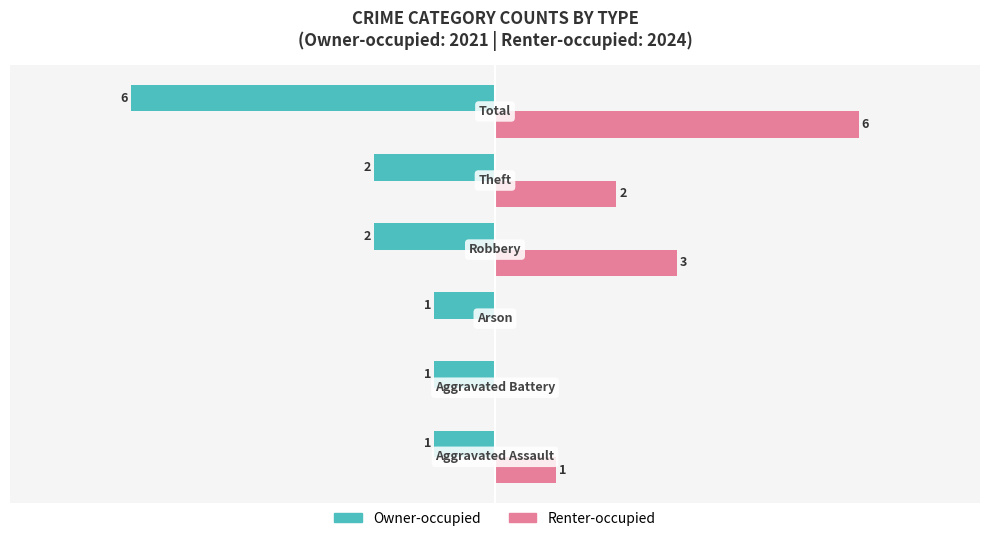

What are all the series names shown in the legend?

Owner-occupied, Renter-occupied